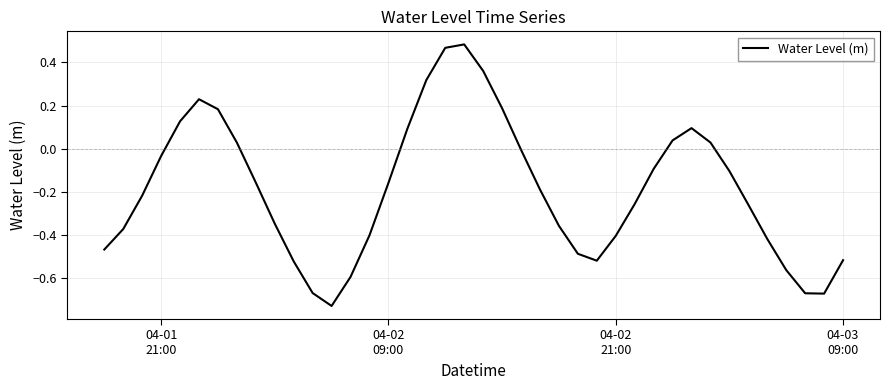

How many lines are shown in the chart?

1